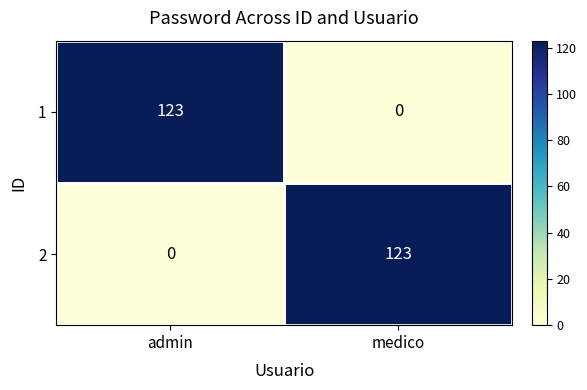

What is the difference between the 2 values at medico and admin?

123